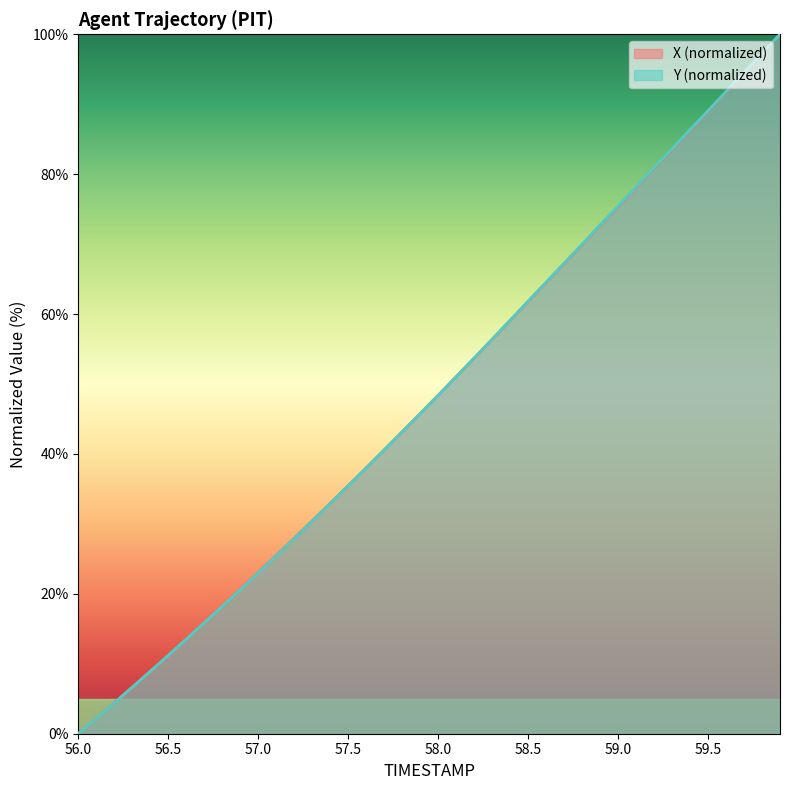

List the labels in order of X value, largest first.

59.9, 59.8, 59.7, 59.6, 59.5, 59.4, 59.3, 59.2, 59.1, 59.0, 58.9, 58.8, 58.7, 58.6, 58.5, 58.4, 58.3, 58.2, 58.1, 58.0, 57.9, 57.8, 57.7, 57.6, 57.5, 57.4, 57.3, 57.2, 57.1, 57.0, 56.9, 56.8, 56.7, 56.6, 56.5, 56.4, 56.3, 56.2, 56.1, 56.0